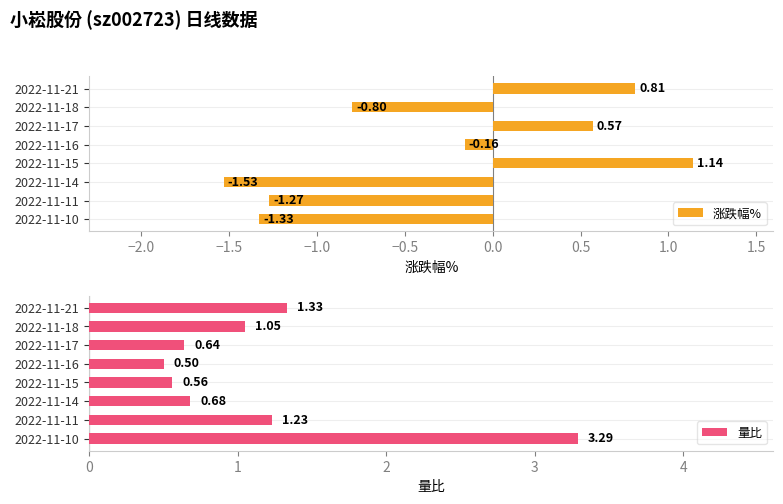

What is the sum of the 涨跌幅% values at 2022-11-11 and 2022-11-16?

-1.4